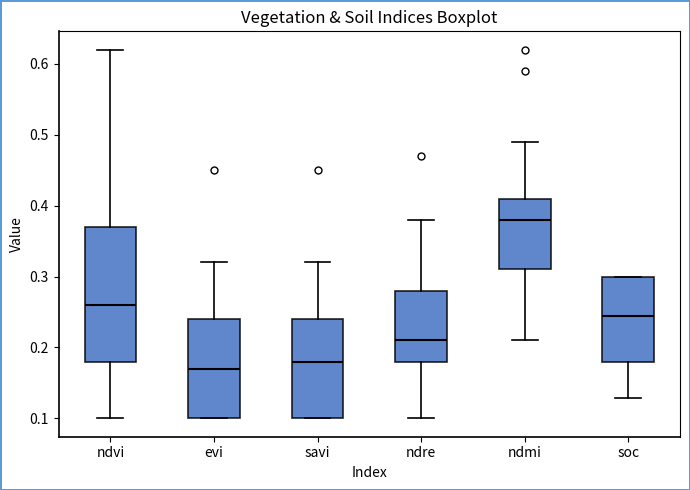

Where does the upper whisker of the box for evi end on the y-axis? The values are not printed on the chart, so give them approximately, as read against the axis.

0.32